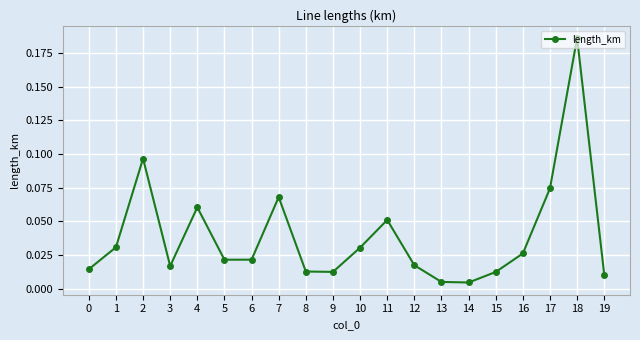

What is the change in value from 13 to 18?

+0.2